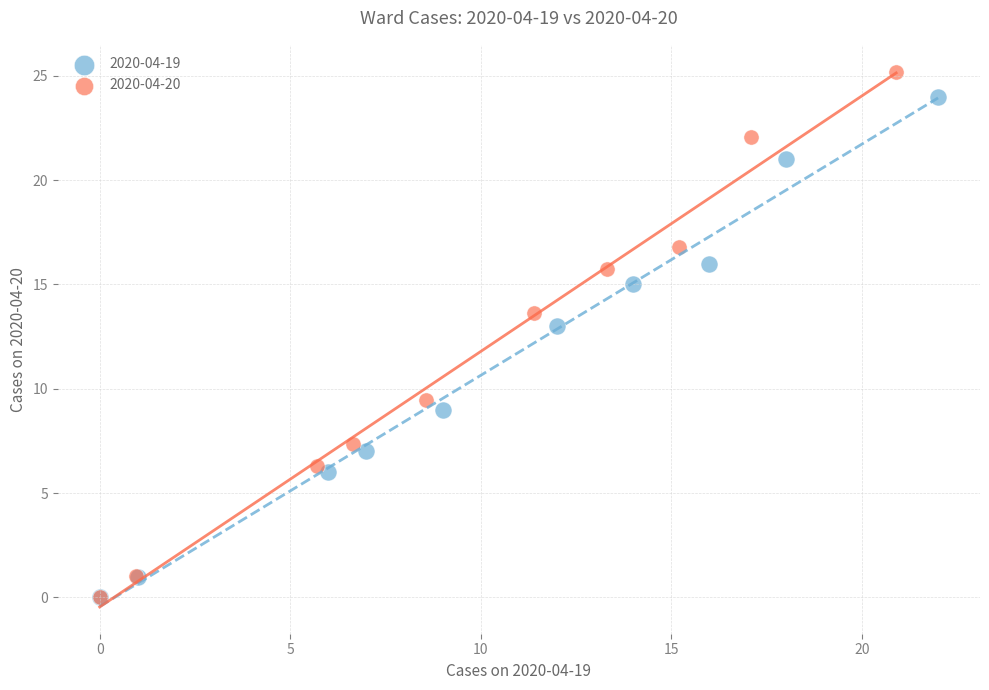

Which series contains the highest Y value?

2020-04-20